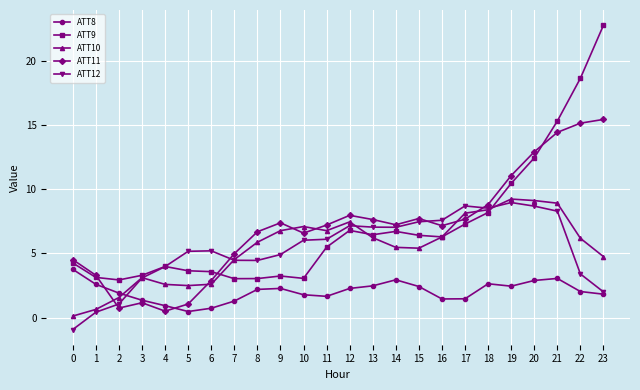

What are all the series names shown in the legend?

ATT8, ATT9, ATT10, ATT11, ATT12